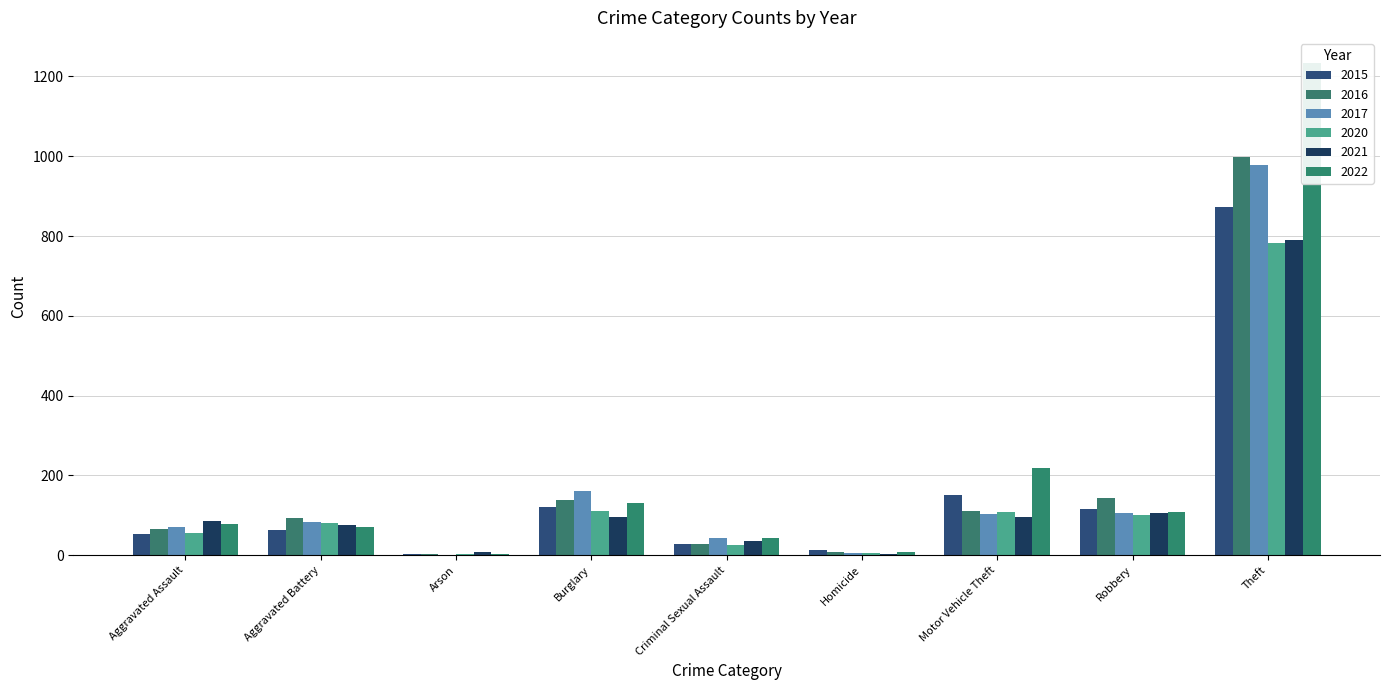

Is it true that 2021 equals 61 at Burglary?

False